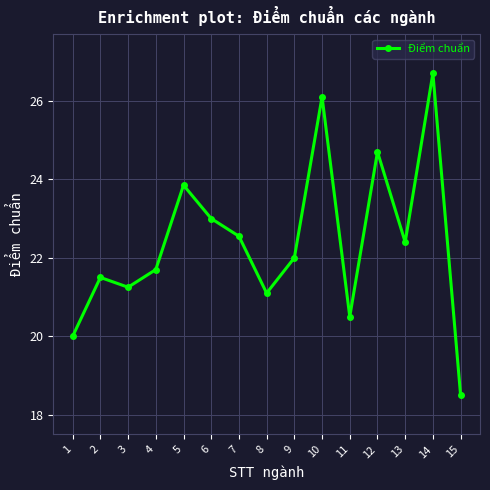

True or false: the data shows 26.1 at 10.

True